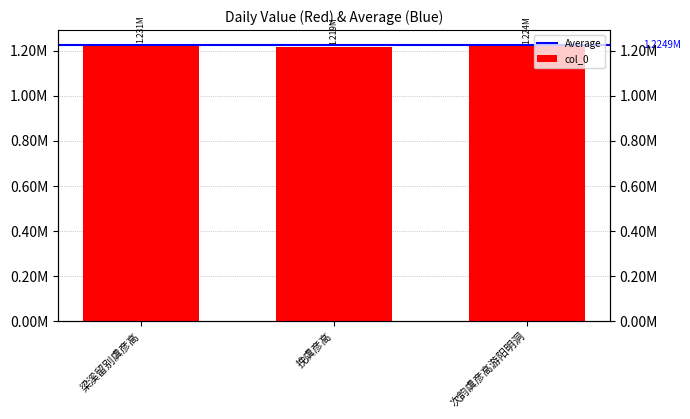

At which label is the value closest to 1225247?

次韵虞彦高游阳明洞